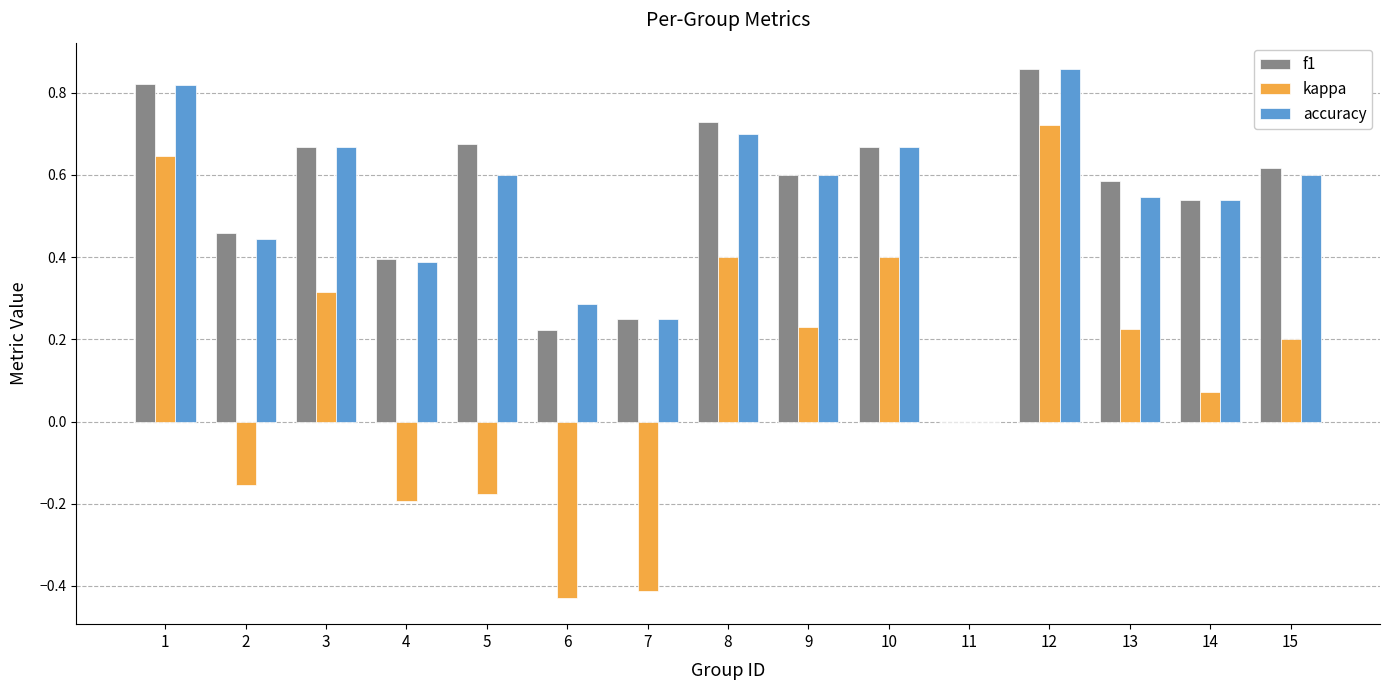

What is the sum of all f1 values?

8.1